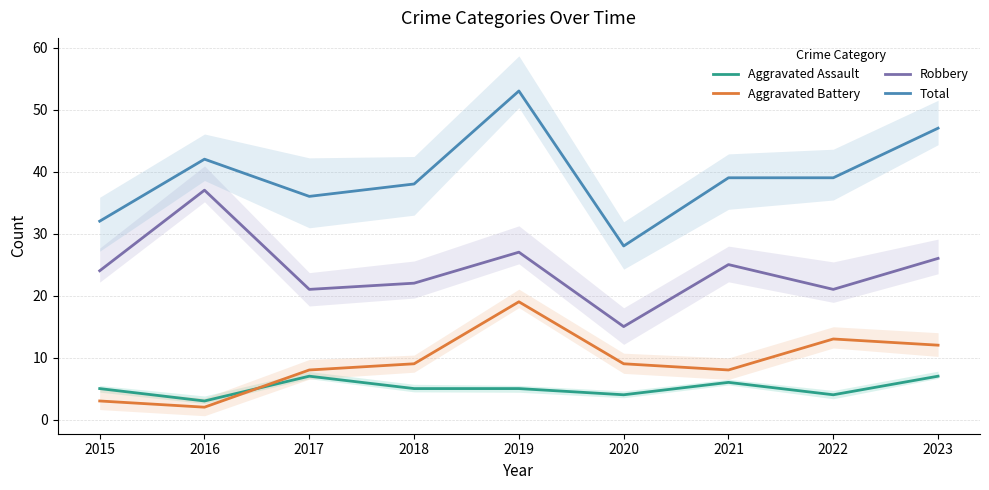

At which label does Robbery reach its peak?

2016